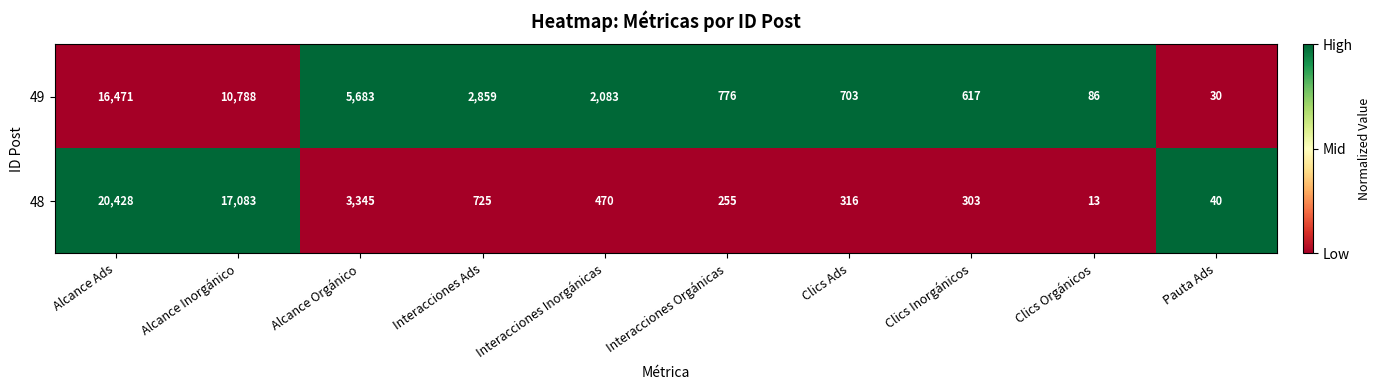

What is the minimum value shown in the chart?

13